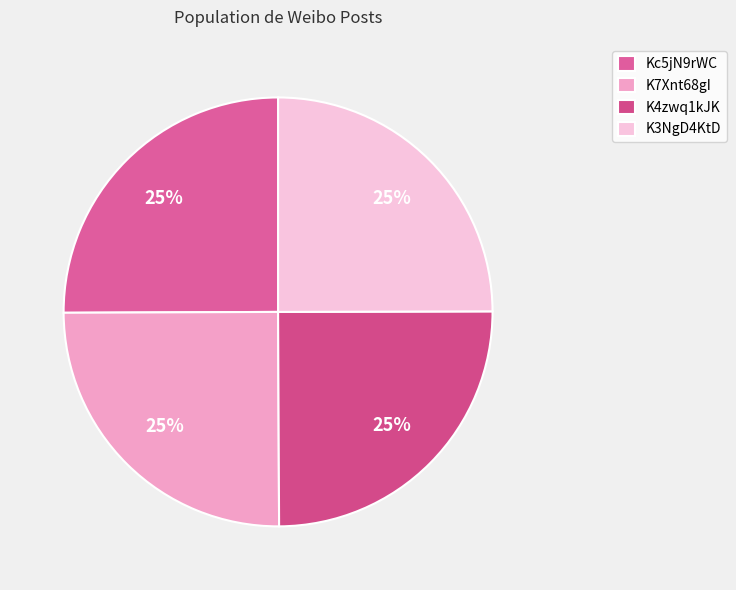

What percentage is the Kc5jN9rWC slice, to the nearest percent?

25%